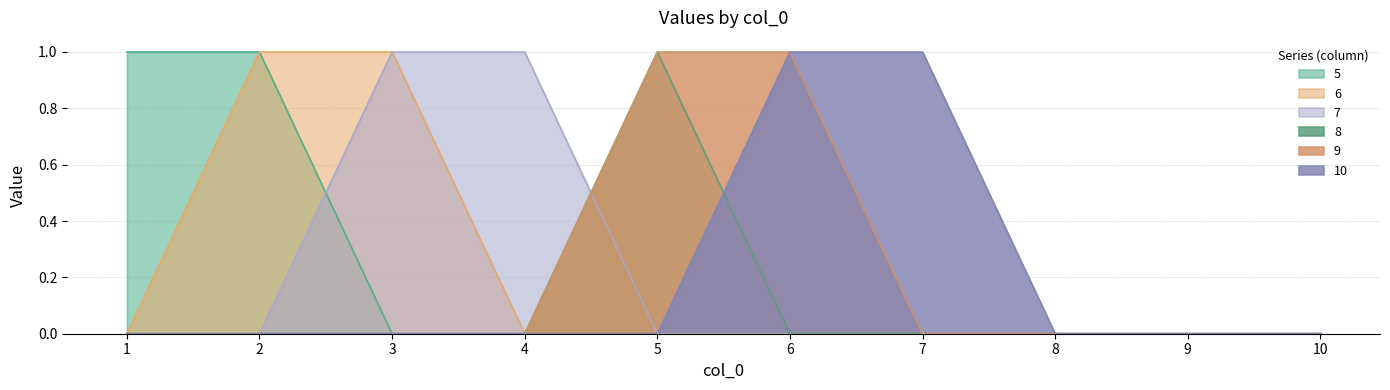

The 8 series shows 1 at 3. True or false?

False